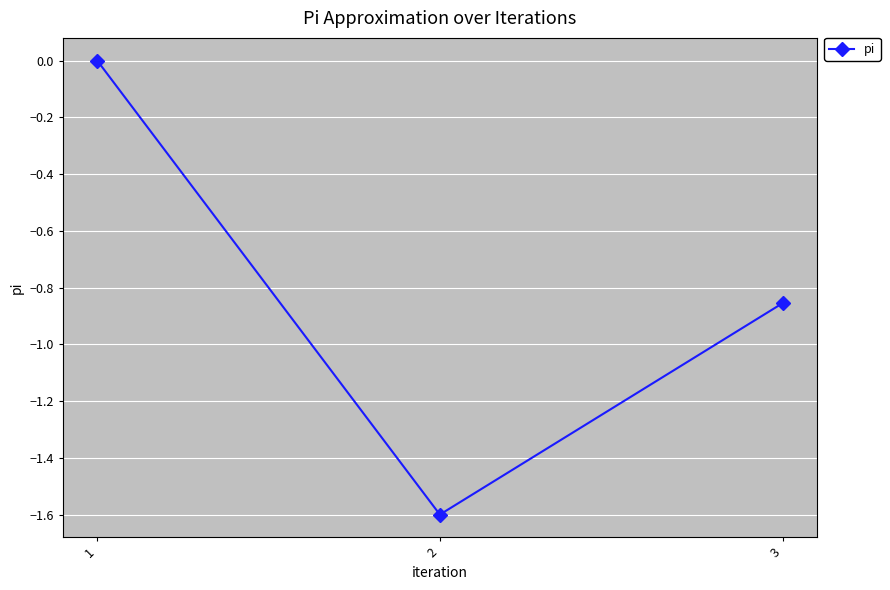

What is the change in value from 2 to 3?

+0.7